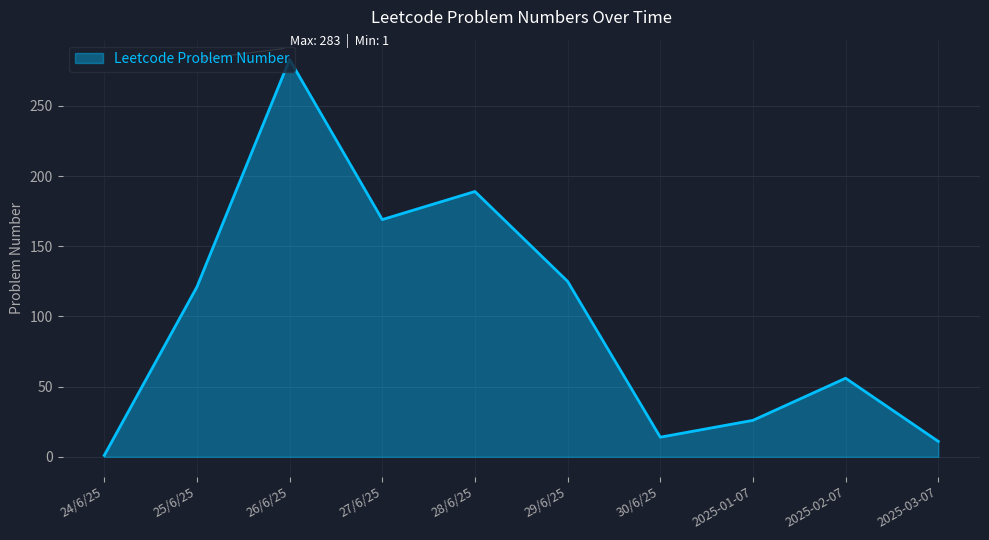

The chart shows a value of 56 at 2025-02-07. True or false?

True